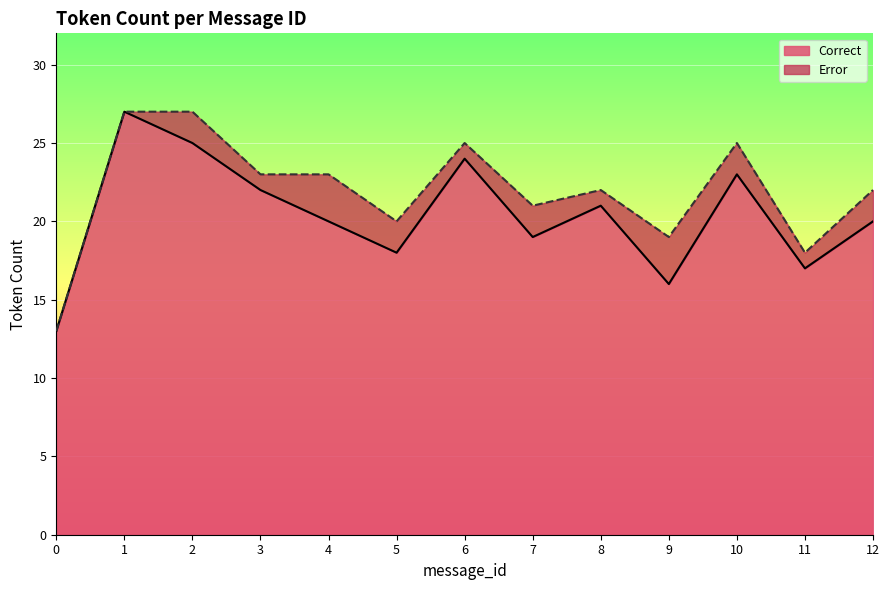

List the series in order of their overall mean, lowest first.

Error, Correct